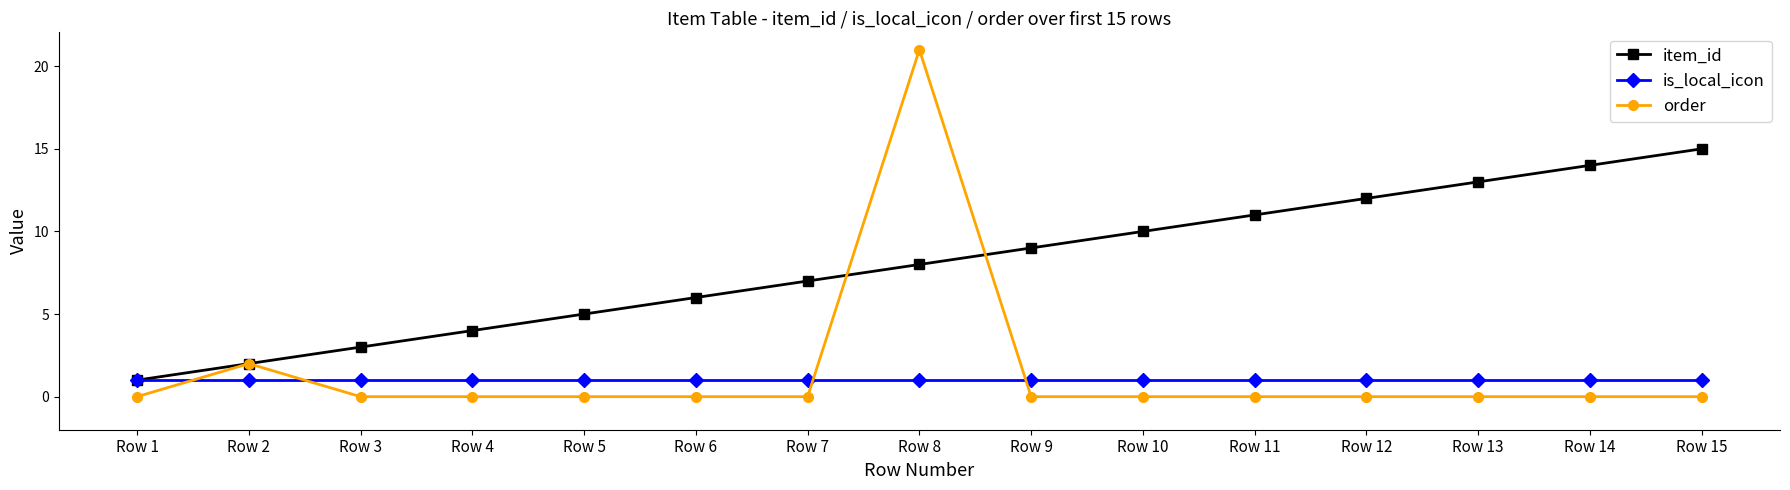

What is the difference between the item_id values at Row 4 and Row 1?

3